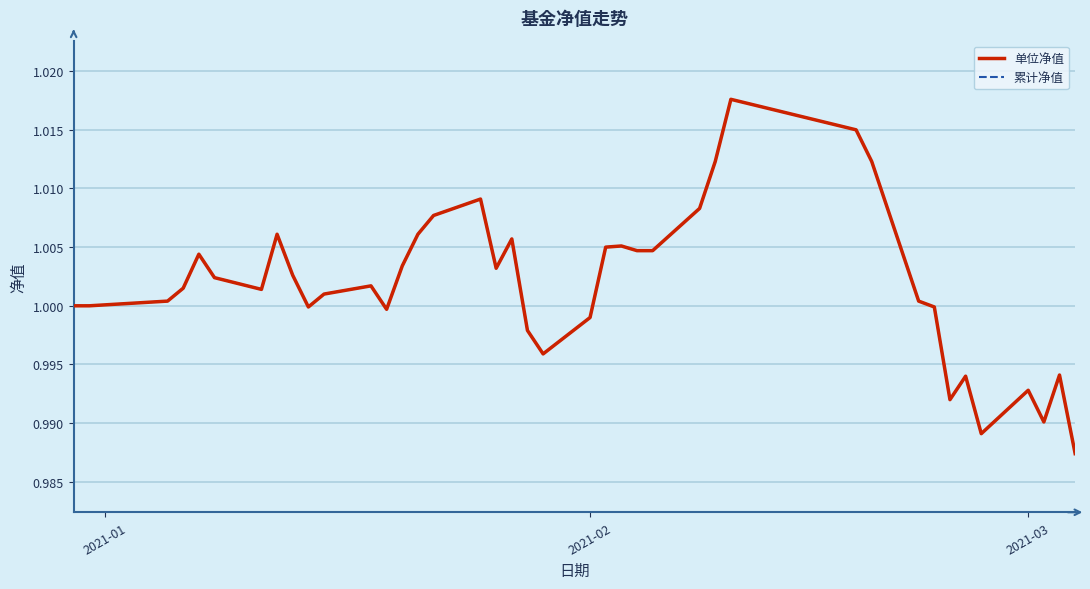

Does the chart have visible grid lines?

Yes